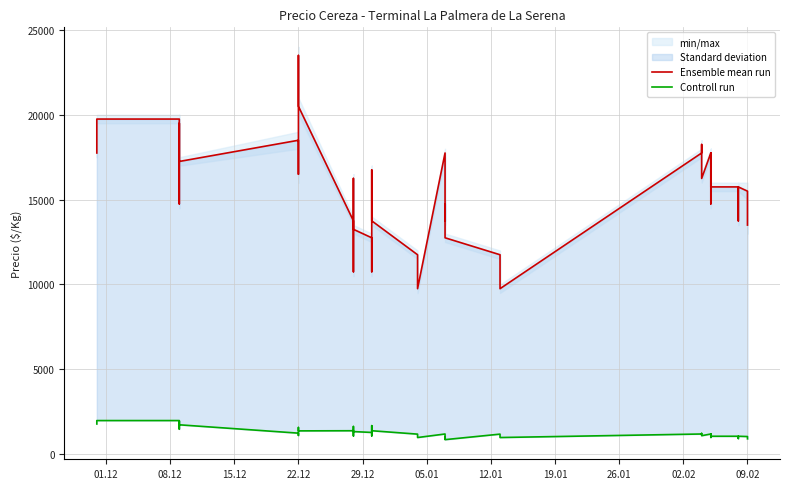

Which series has the largest range (max minus min)?

Ensemble mean run